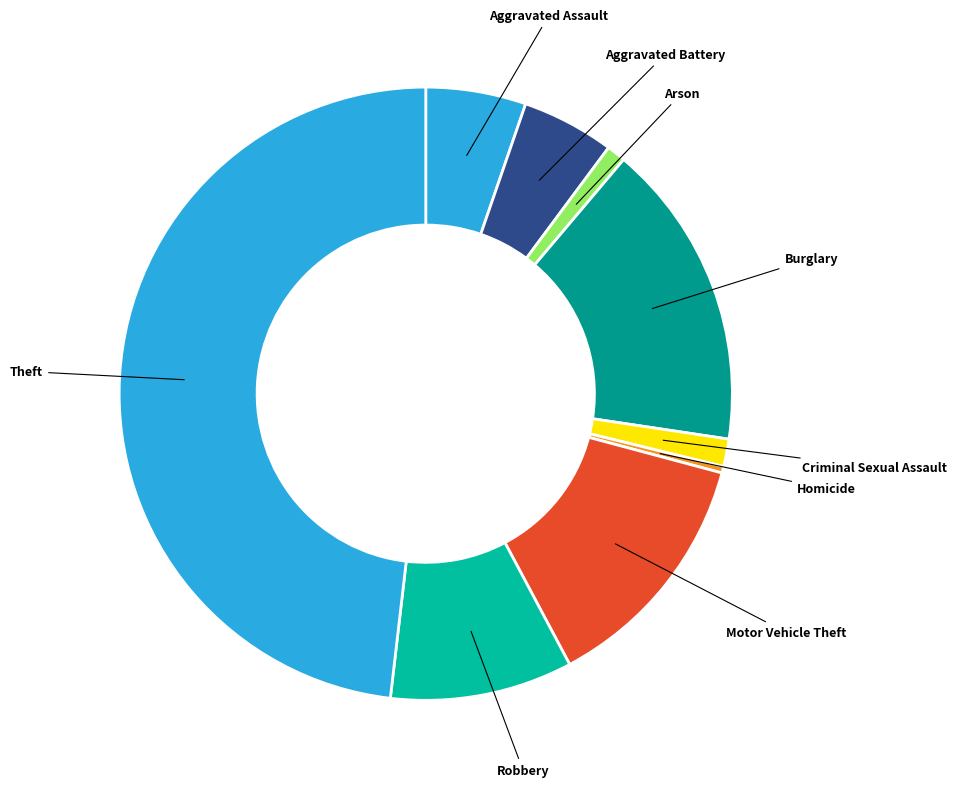

Which has a higher value, Criminal Sexual Assault or Homicide?

Criminal Sexual Assault